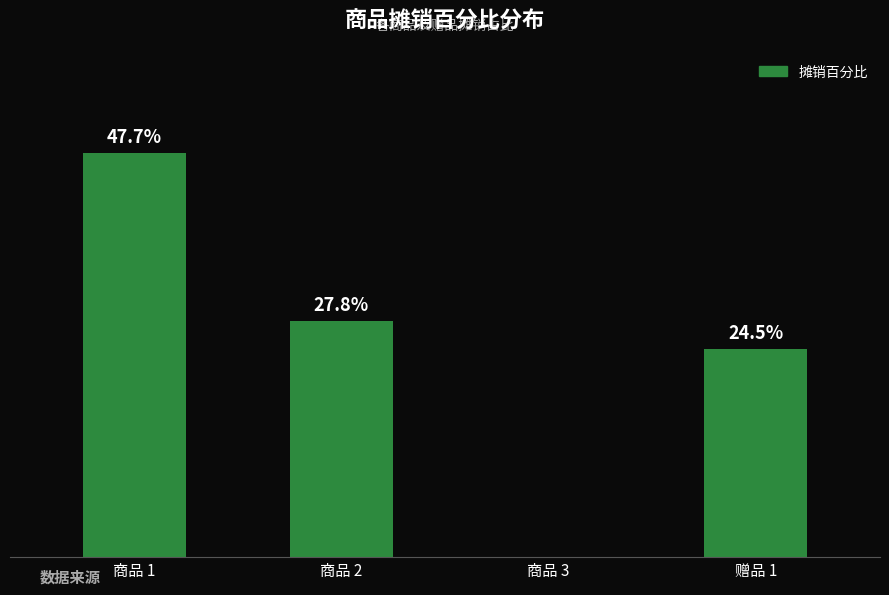

Are the bars horizontal?

No